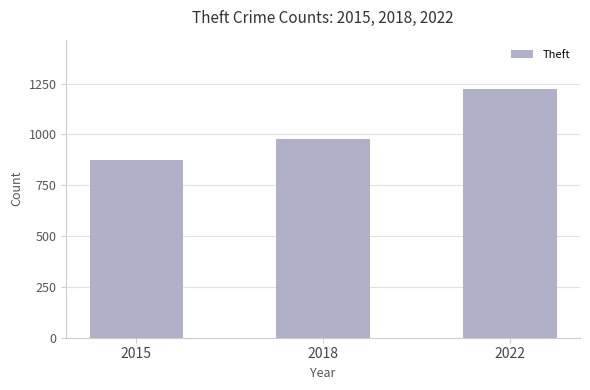

At which label is the value closest to 1048?

2018